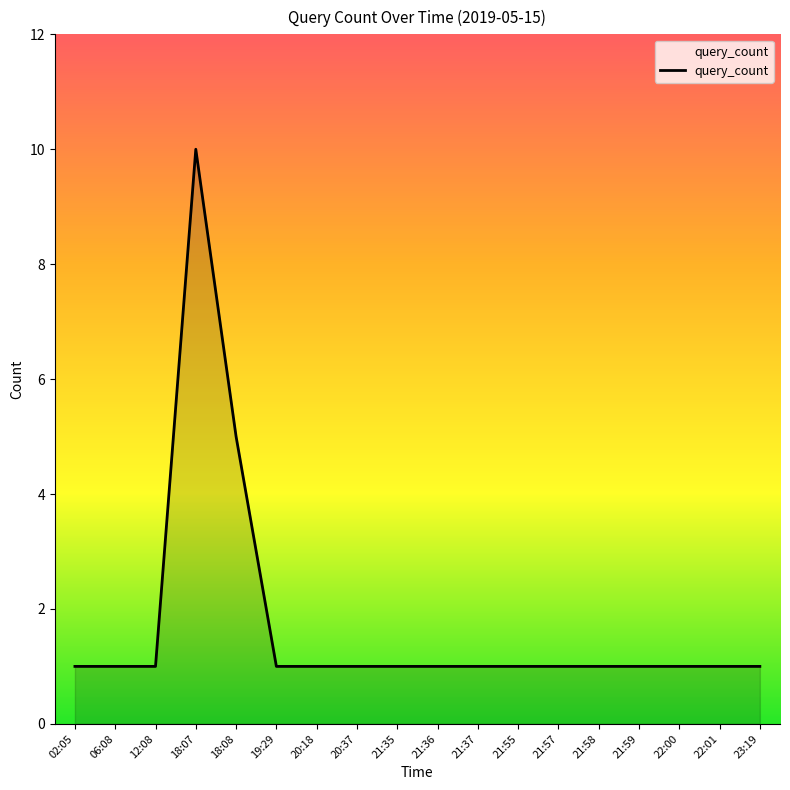

Reading left to right, list all the values displayed in this chart.

1	1	1	10	5	1	1	1	1	1	1	1	1	1	1	1	1	1